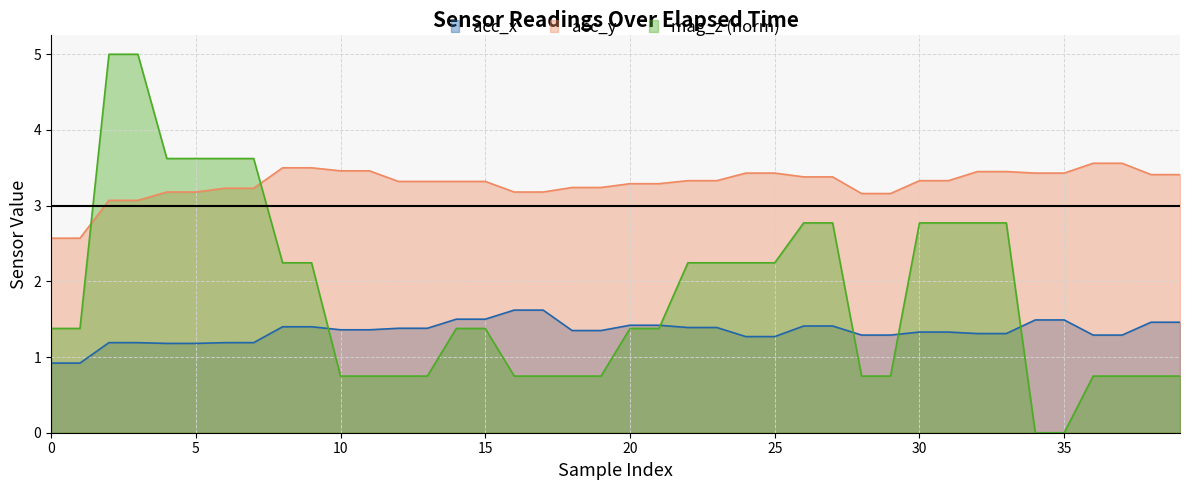

At which category is the sum across all series the highest?

2